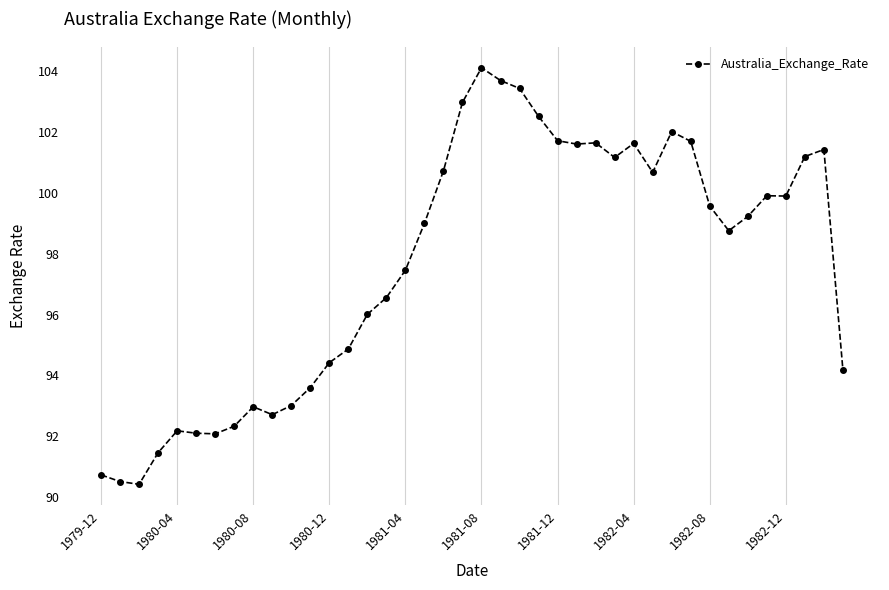

What is the difference between the maximum and minimum values?

13.7